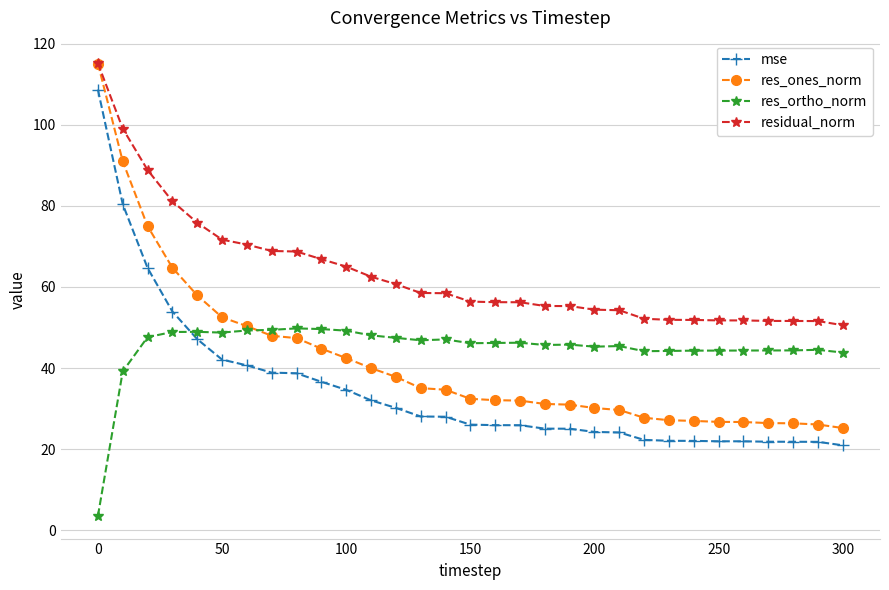

True or false: residual_norm and res_ortho_norm intersect in this chart.

False